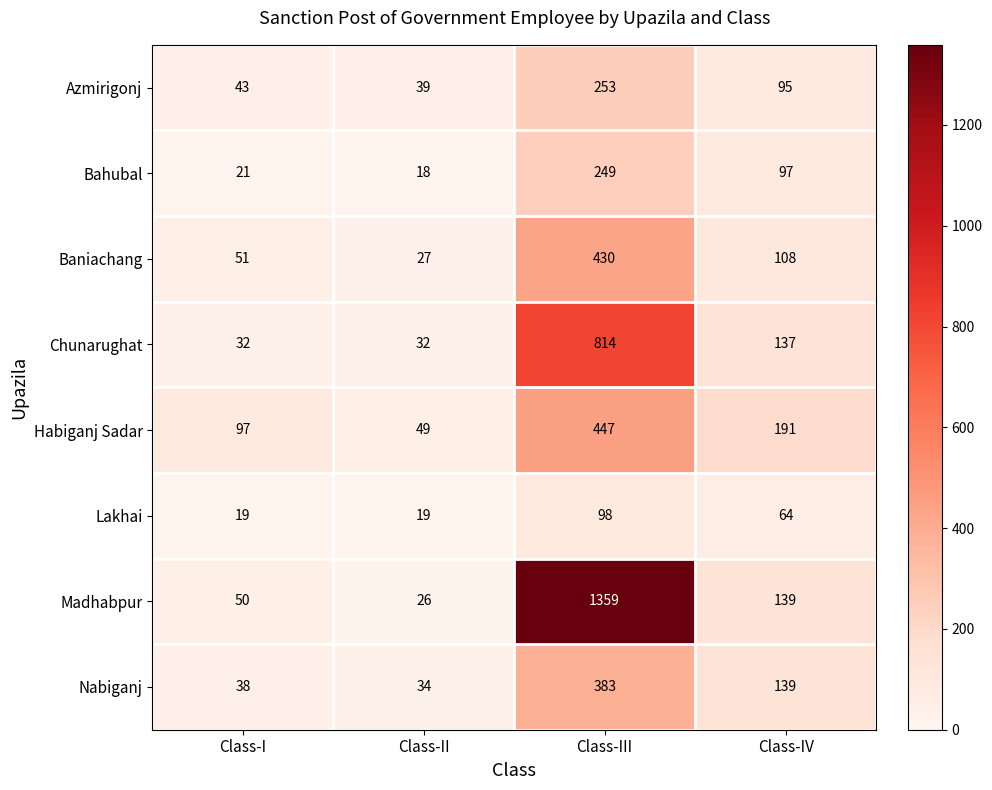

How many categories are shown in the chart?

4